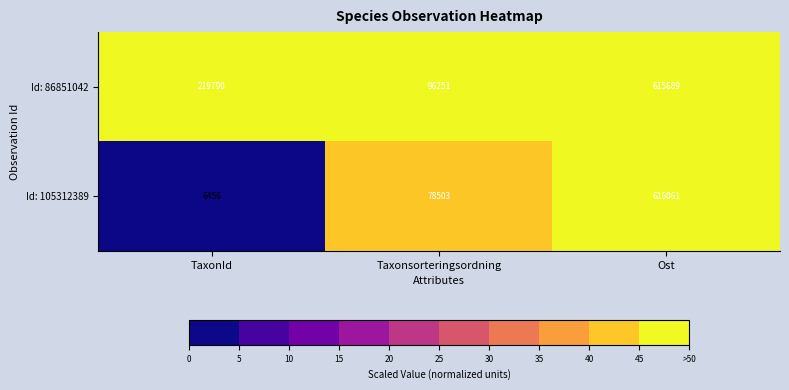

What is the total value across all series at Ost?

1231750